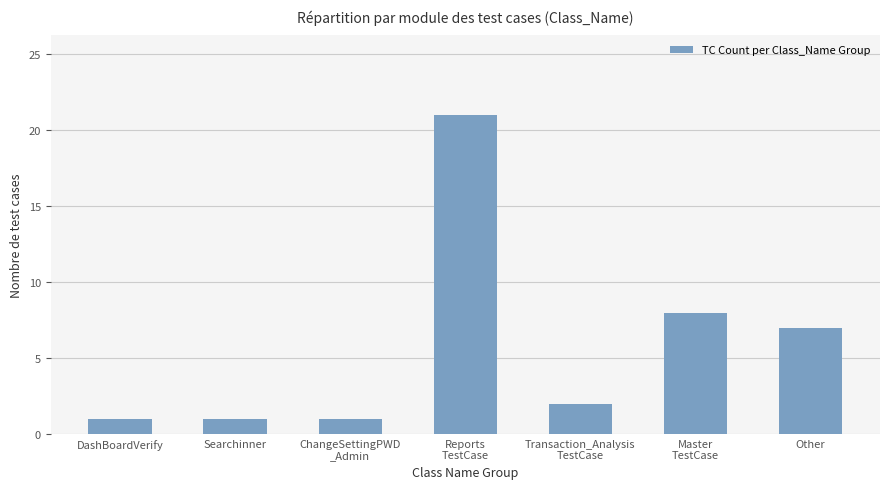

What is the difference between the values at Master
TestCase and DashBoardVerify?

7